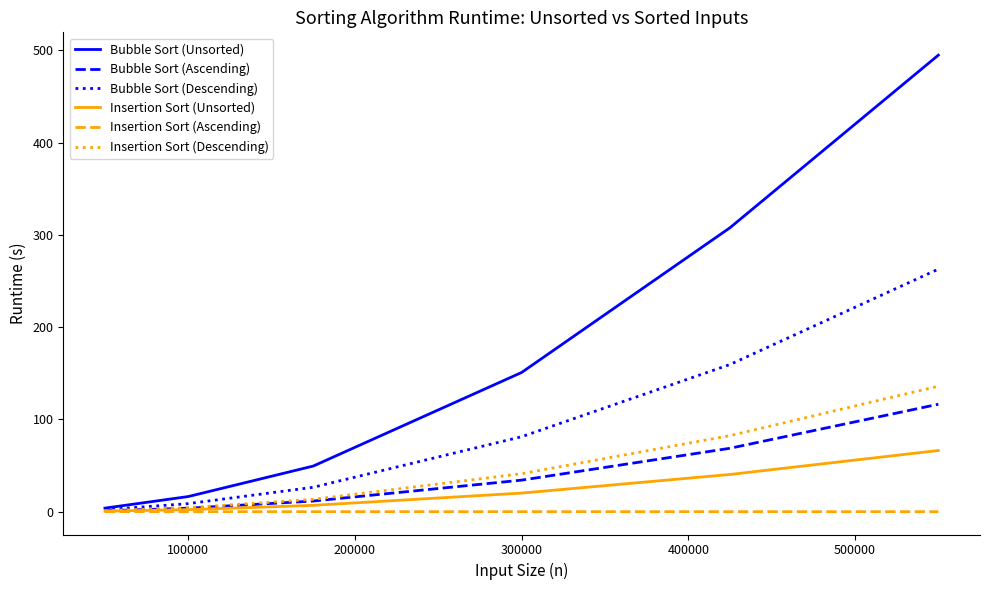

Does the chart have visible grid lines?

No